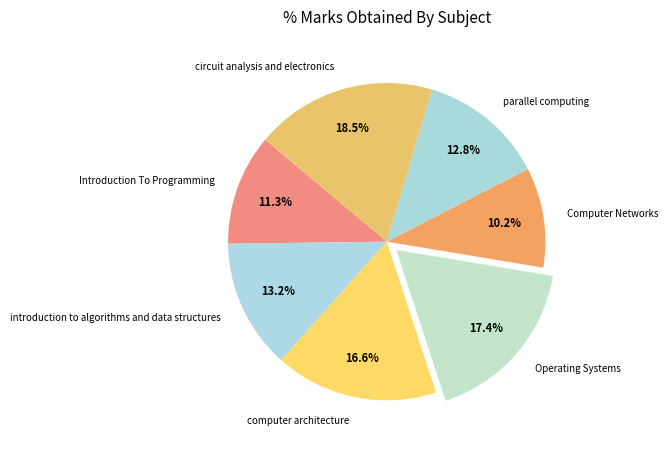

What percentage is the computer architecture slice, to the nearest percent?

17%